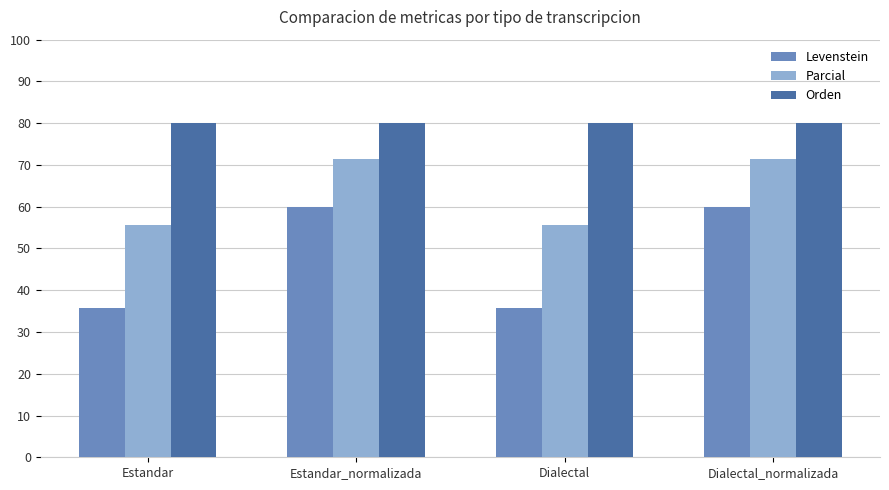

Which series has the largest range (max minus min)?

Levenstein